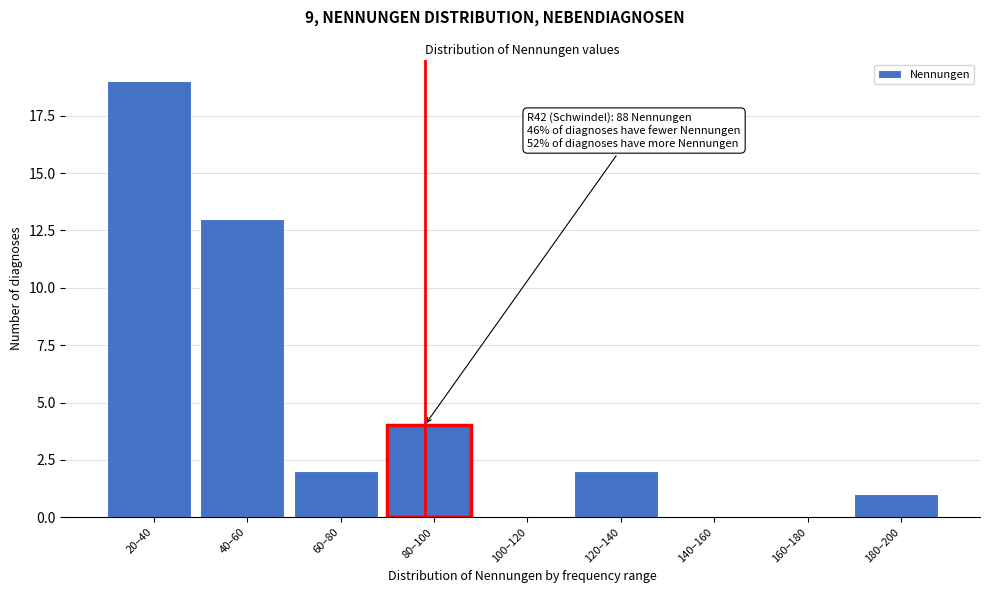

Reading left to right, list all the values displayed in this chart.

20–40=19	40–60=13	60–80=2	80–100=4	100–120=0	120–140=2	140–160=0	160–180=0	180–200=1